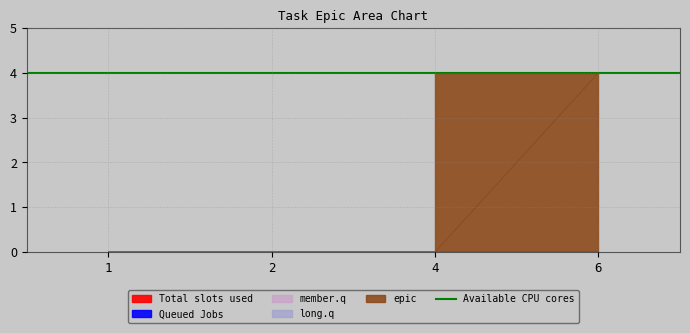

True or false: Queued Jobs and Total slots used cross at least once.

False